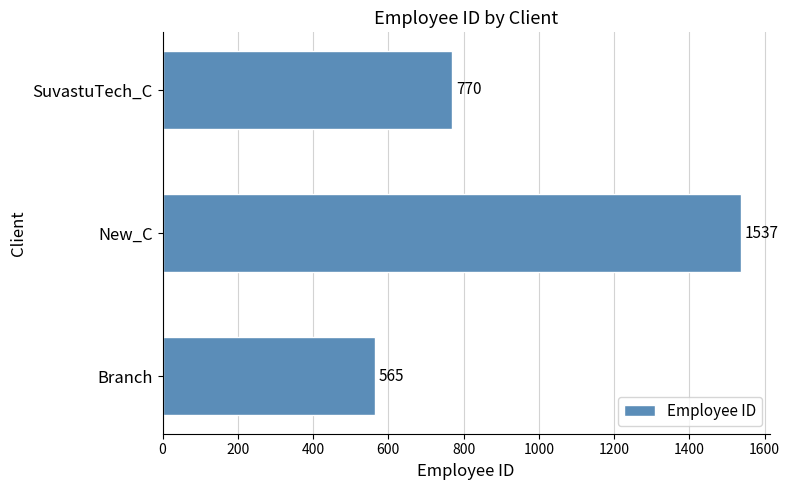

What is the sum of the values at SuvastuTech_C and New_C?

2307